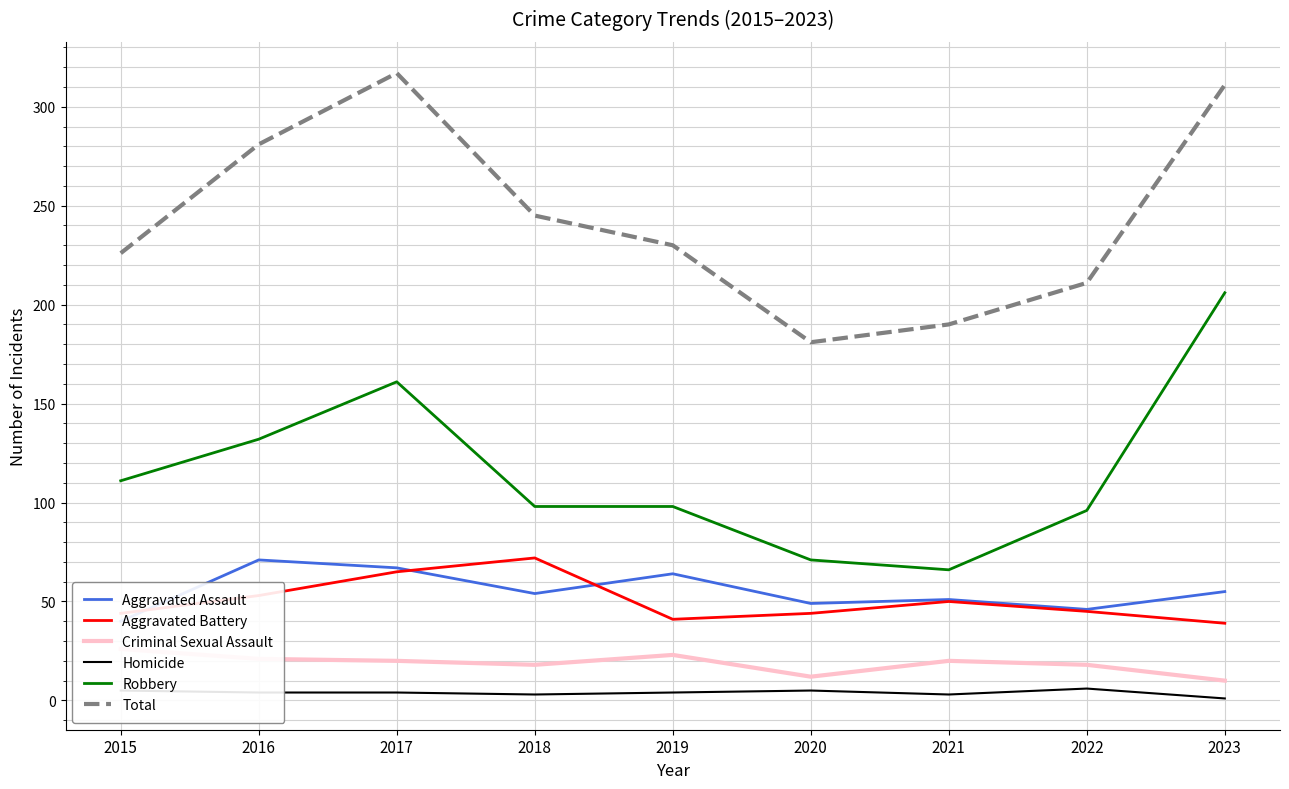

At how many categories does at least one series exceed 185?

8